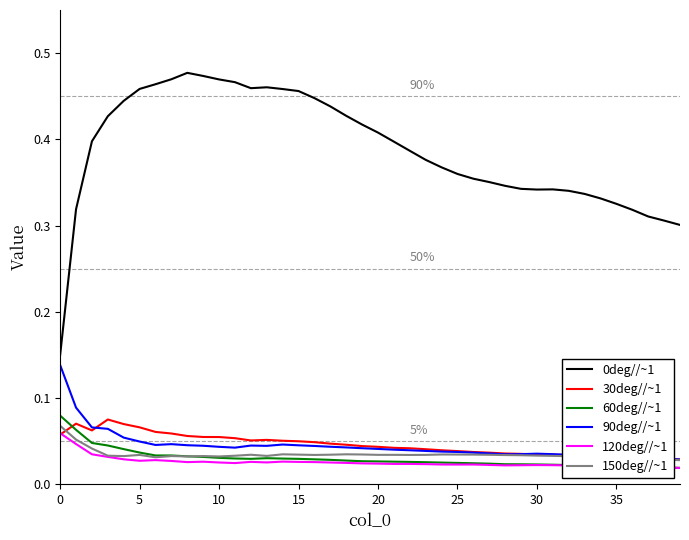

True or false: 90deg//~1 and 0deg//~1 cross at least once.

False